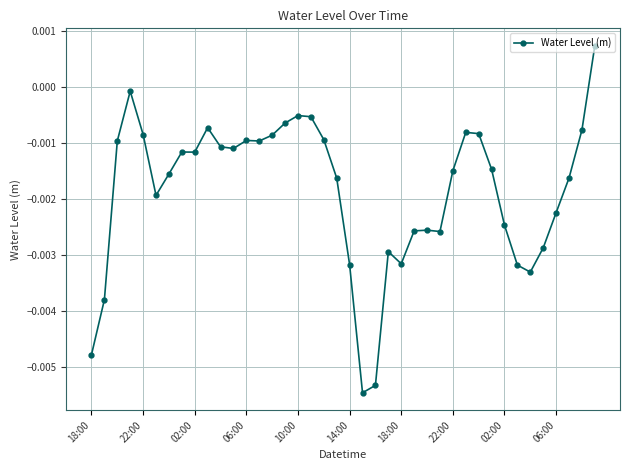

True or false: the data has more than 1 interior local peaks.

True